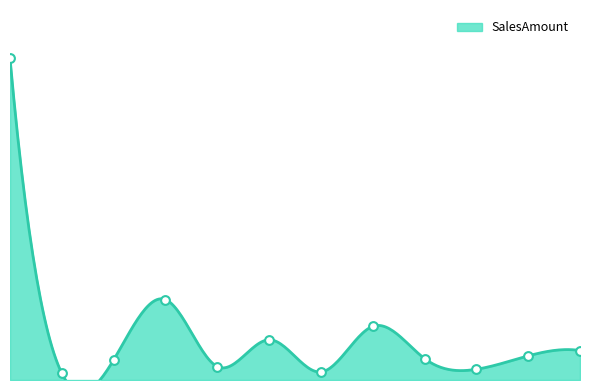

Approximately how many times larger is the value at 7 compared to 12?

0.3